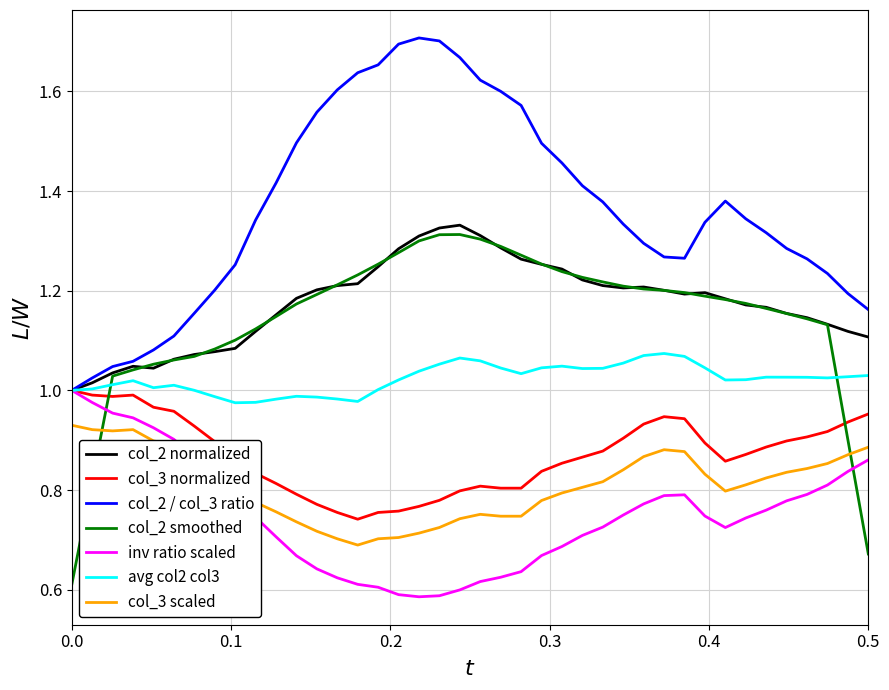

True or false: col_2 / col_3 ratio and col_3 scaled intersect in this chart.

False